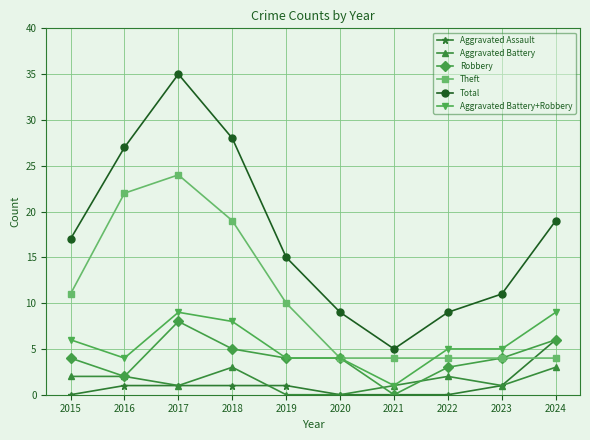

The Theft series shows 10 at 2019. True or false?

True